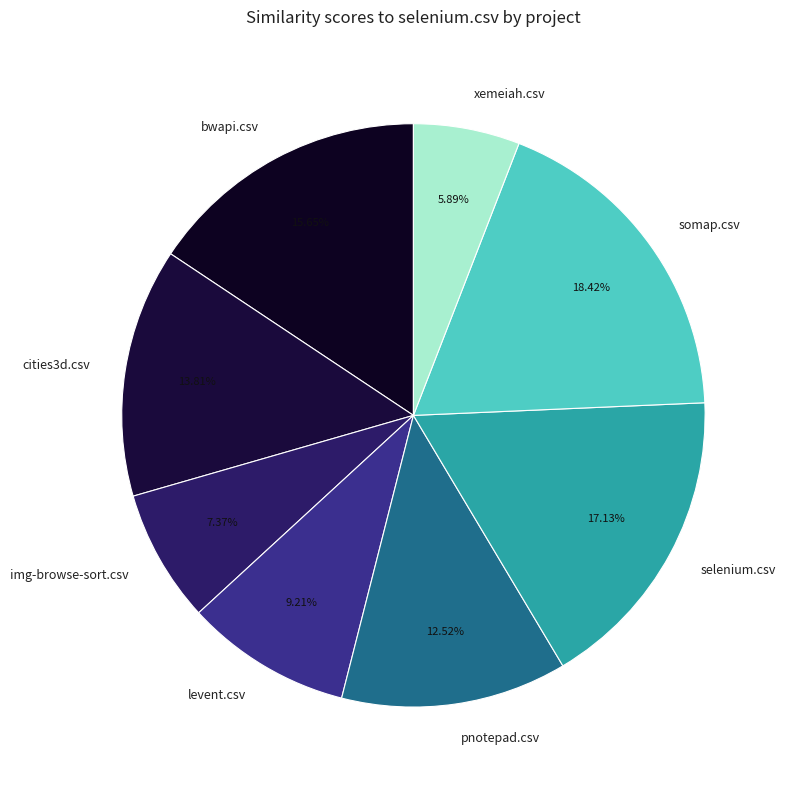

Does somap.csv represent more than half of the total?

No